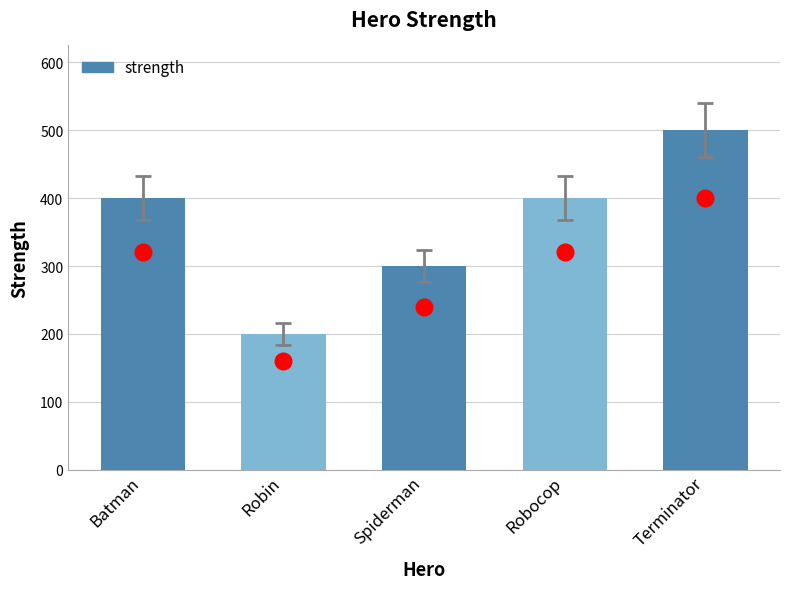

The value at Terminator is 671. True or false?

False